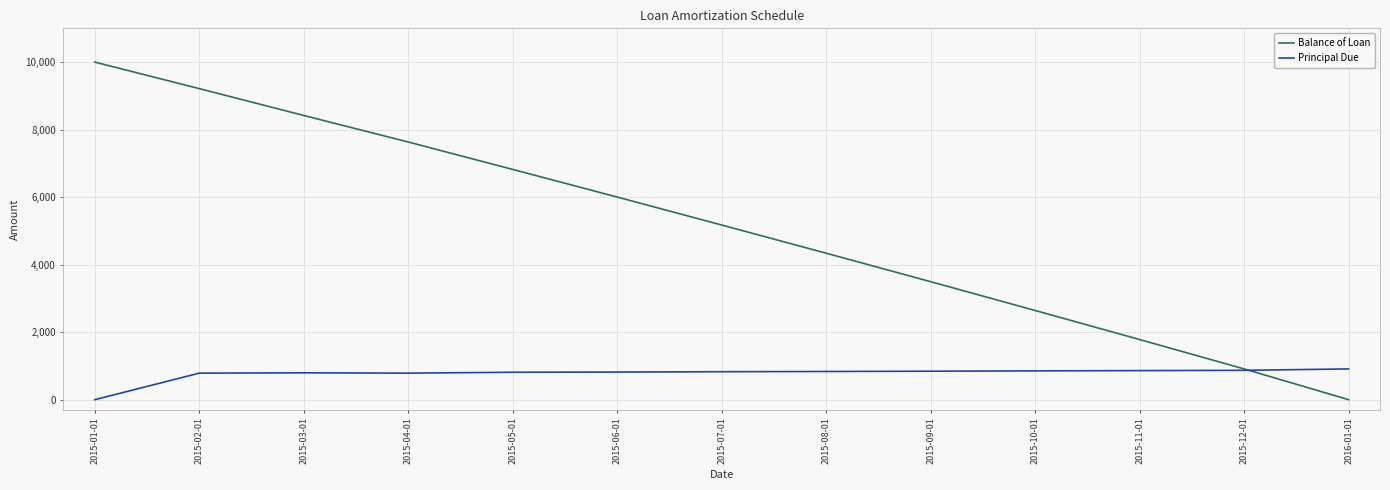

Which series has the largest range (max minus min)?

Balance of Loan